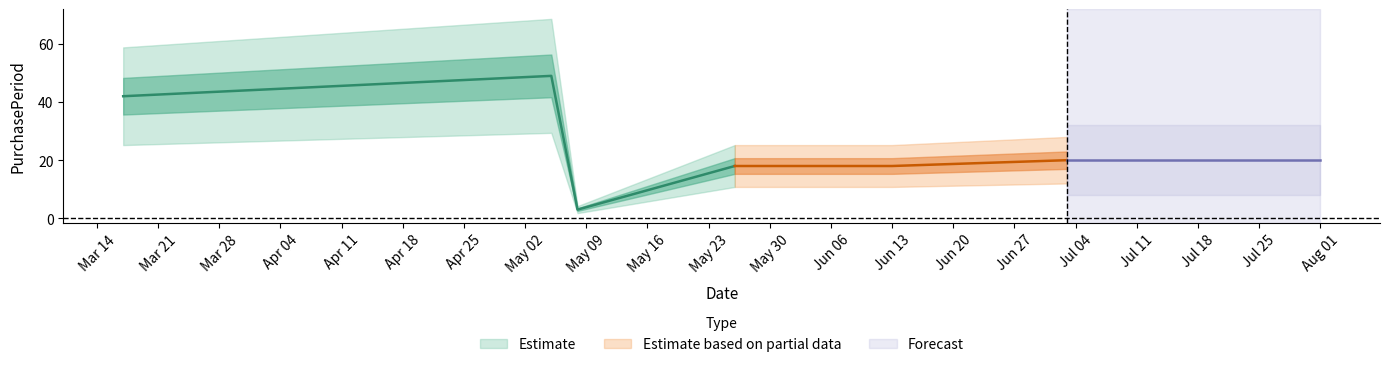

List the labels in order of value, largest first.

2017-05-05, 2017-03-17, 2017-07-03, 2017-05-26, 2017-06-13, 2017-05-08